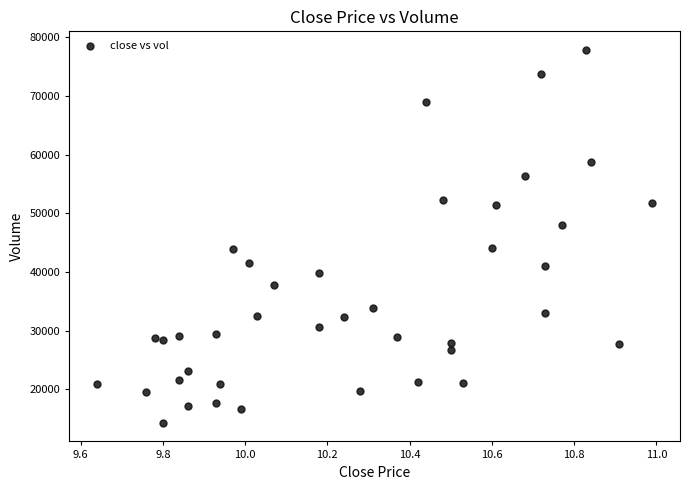

What is the range of Y values (max minus min)?

63505.1